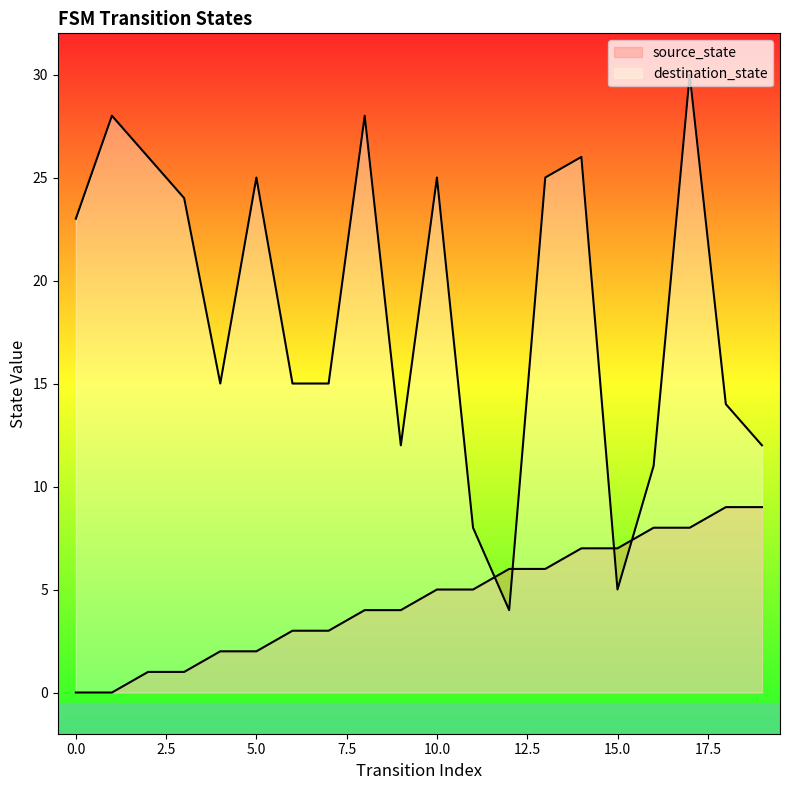

What are all the series names shown in the legend?

source_state, destination_state